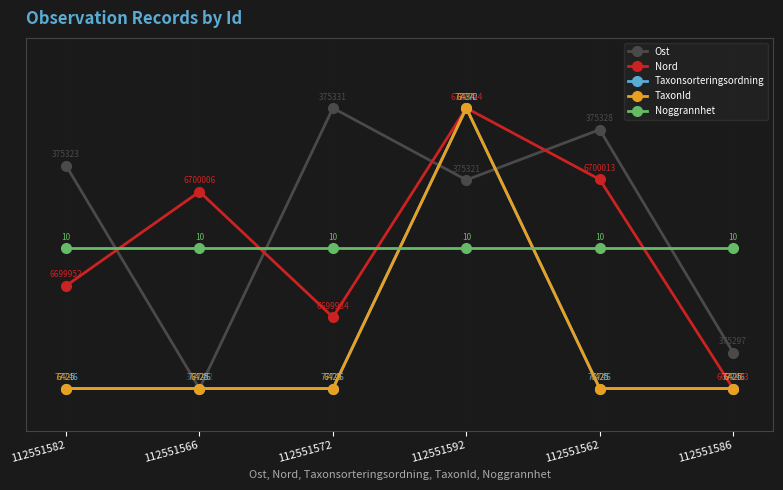

True or false: Taxonsorteringsordning and TaxonId intersect in this chart.

False